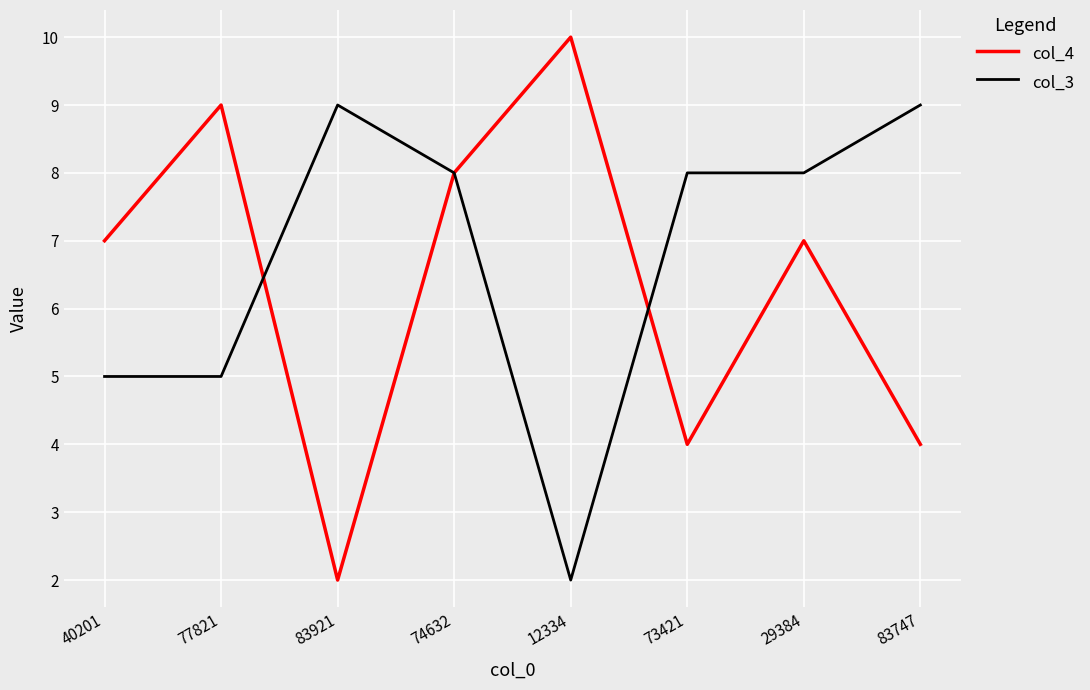

Which series has the largest total across all categories?

col_3